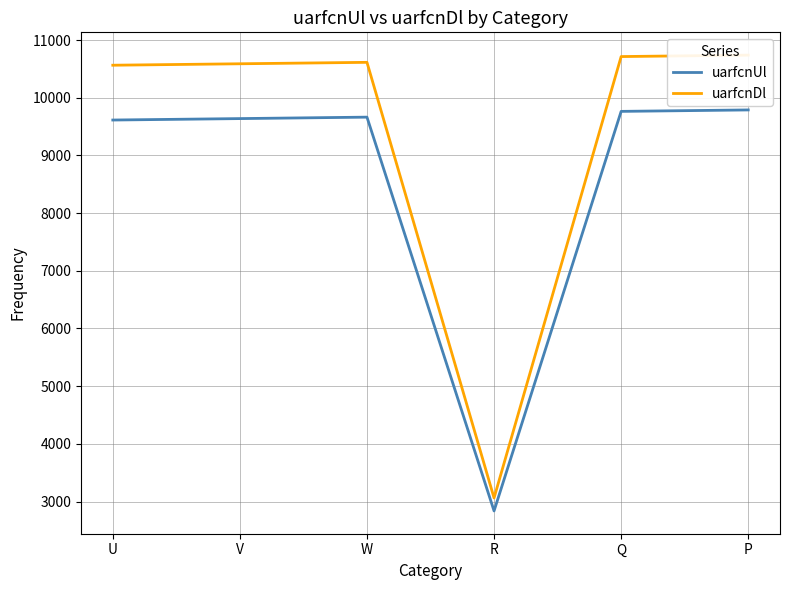

What is the difference between the maximum and minimum values in the uarfcnUl series?

6950